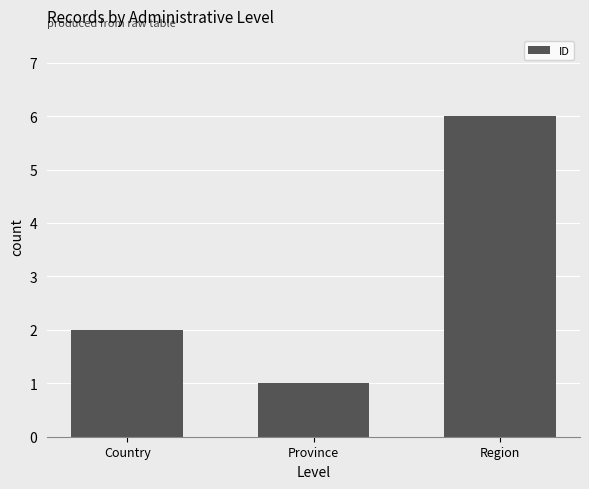

The value at Country is 2. True or false?

True